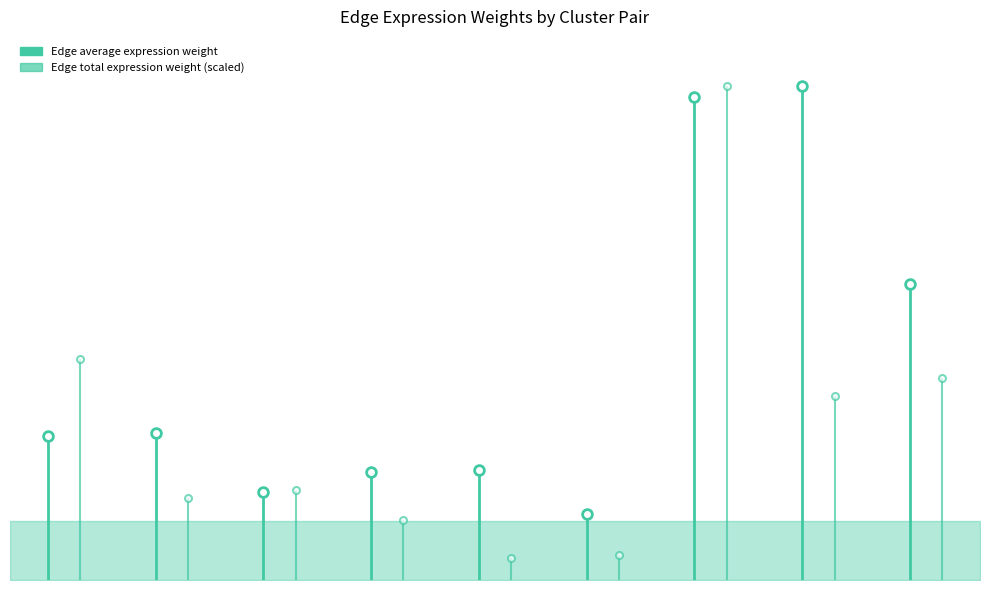

In Edge total expression weight, how many points are lower than both neighbors (excluding endpoints)?

3